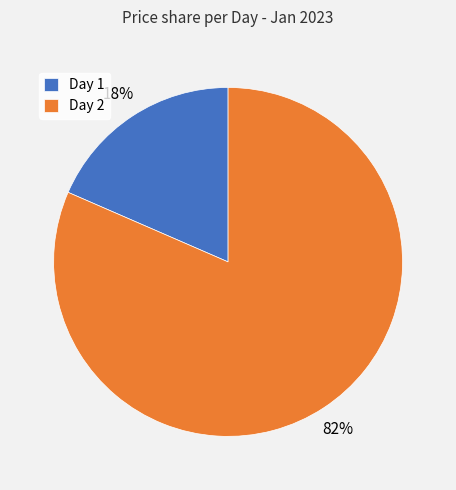

Is the sum of Day 2 and Day 1 greater than half?

Yes